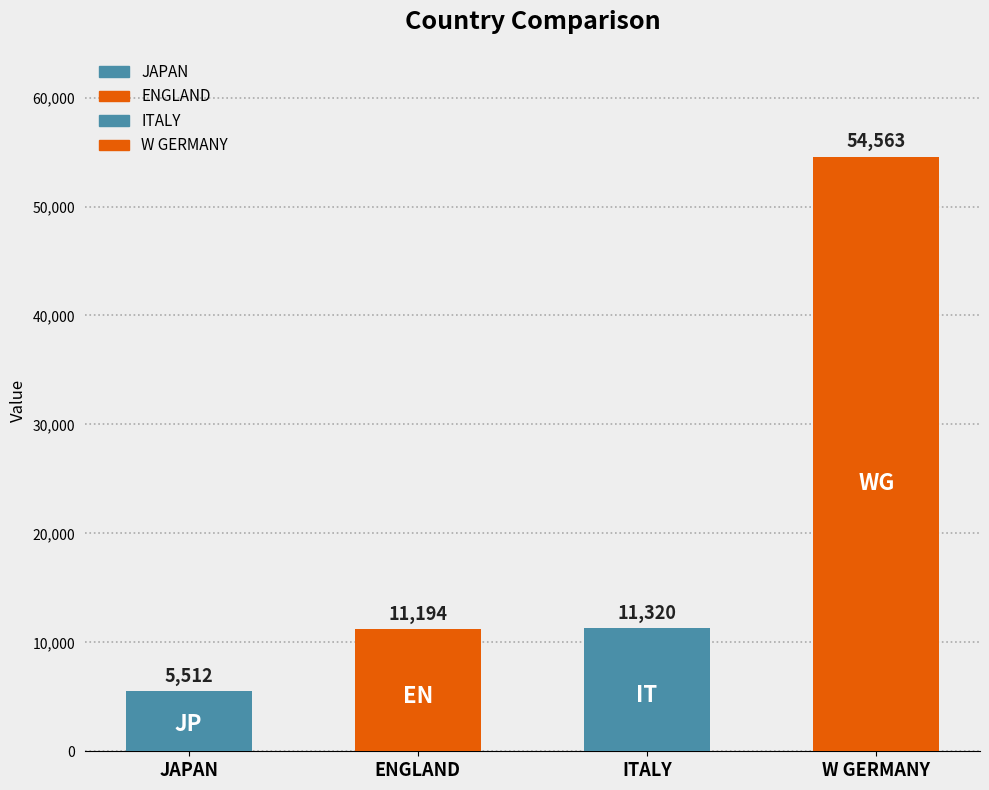

Which has a higher value, W GERMANY or ITALY?

W GERMANY